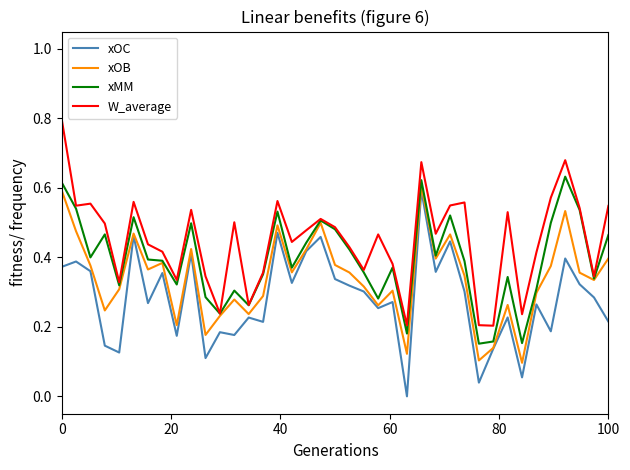

True or false: xOC and xMM intersect in this chart.

False